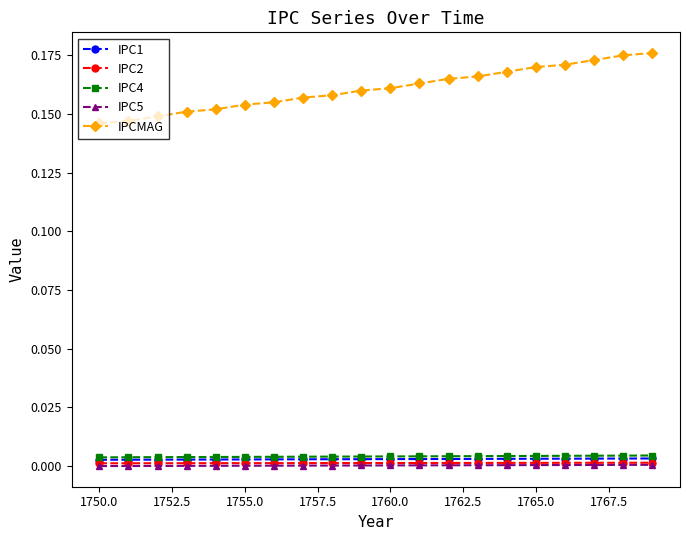

Which series has the largest range (max minus min)?

IPCMAG